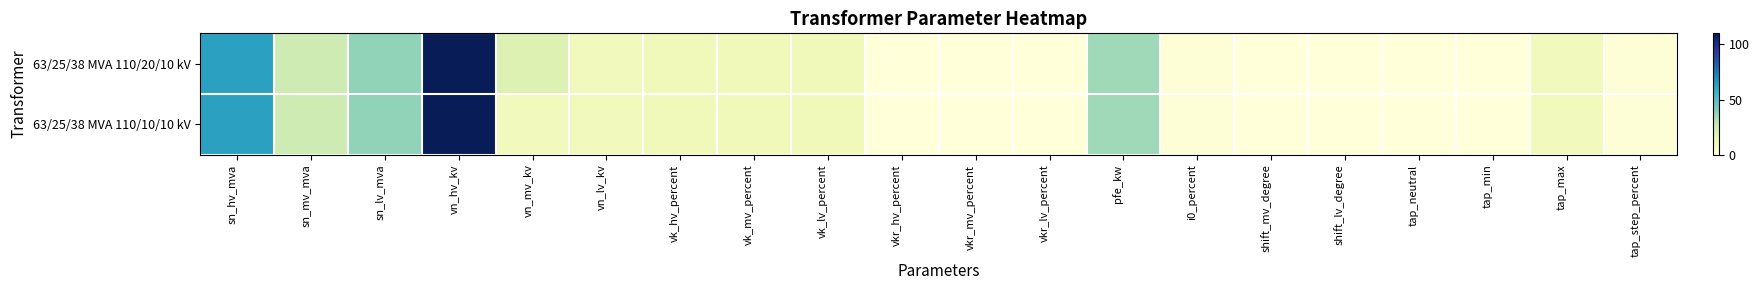

Reading left to right, transcribe all the data shown in this chart.

63/25/38 MVA 110/20/10 kV: sn_hv_mva=63.0	sn_mv_mva=25.0	sn_lv_mva=38.0	vn_hv_kv=110.0	vn_mv_kv=20.0	vn_lv_kv=10.0	vk_hv_percent=10.4	vk_mv_percent=10.4	vk_lv_percent=10.4	vkr_hv_percent=0.3	vkr_mv_percent=0.3	vkr_lv_percent=0.3	pfe_kw=35.0	i0_percent=0.9	shift_mv_degree=0.0	shift_lv_degree=0.0	tap_neutral=0.0	tap_min=0.0	tap_max=10.0	tap_step_percent=1.2
63/25/38 MVA 110/10/10 kV: sn_hv_mva=63.0	sn_mv_mva=25.0	sn_lv_mva=38.0	vn_hv_kv=110.0	vn_mv_kv=10.0	vn_lv_kv=10.0	vk_hv_percent=10.4	vk_mv_percent=10.4	vk_lv_percent=10.4	vkr_hv_percent=0.3	vkr_mv_percent=0.3	vkr_lv_percent=0.3	pfe_kw=35.0	i0_percent=0.9	shift_mv_degree=0.0	shift_lv_degree=0.0	tap_neutral=0.0	tap_min=0.0	tap_max=10.0	tap_step_percent=1.2